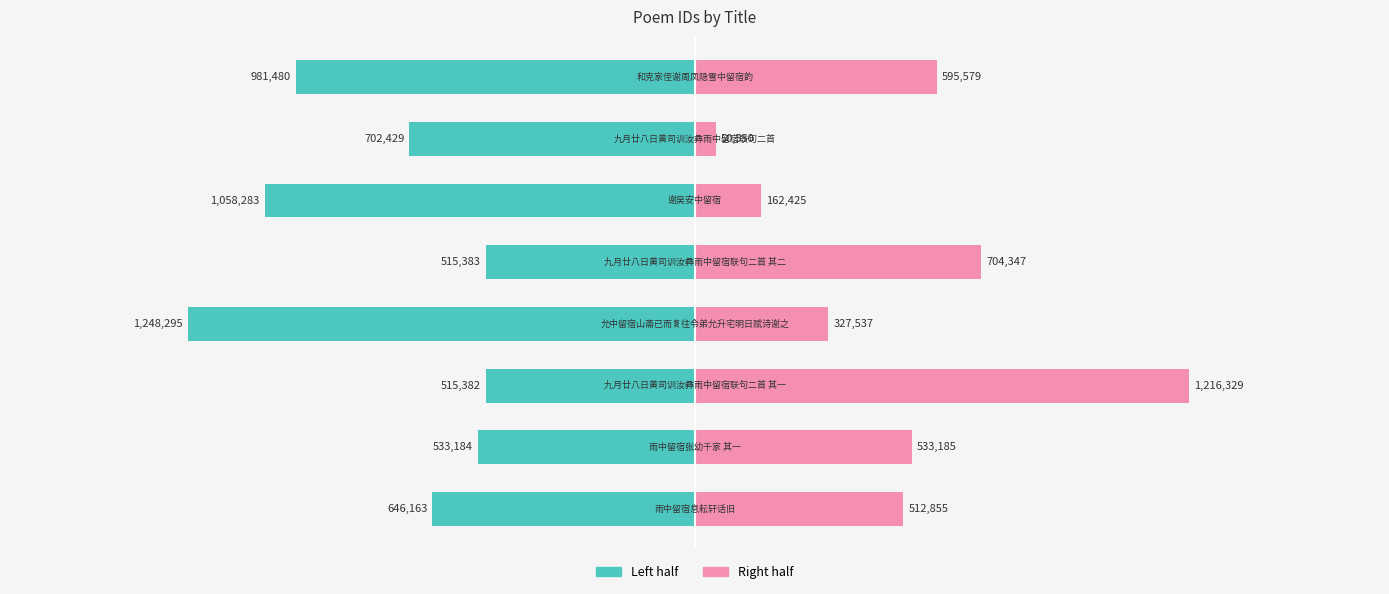

At how many categories does at least one series exceed -733409?

8